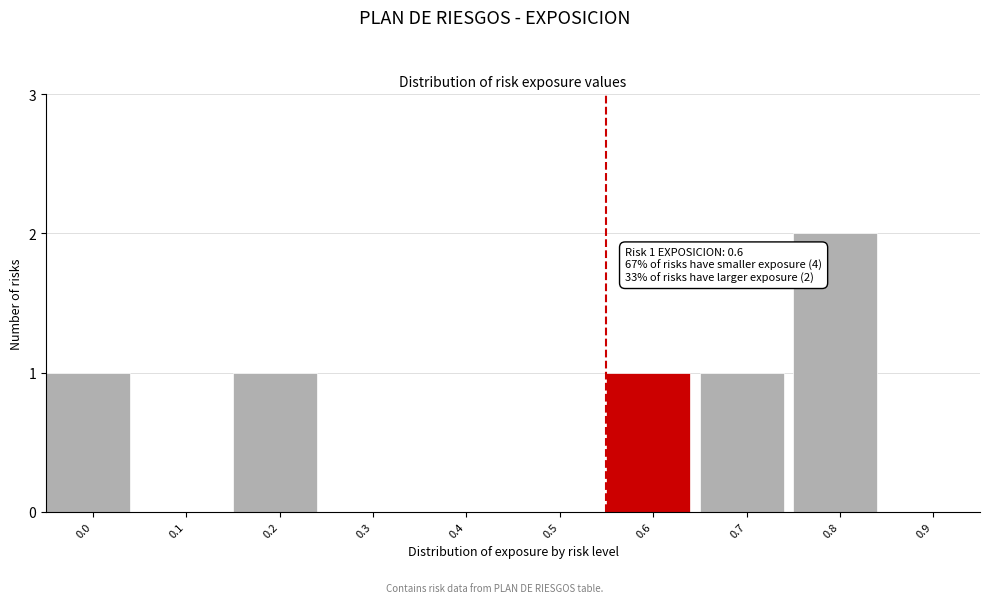

Reading left to right, what are all the values shown in this chart?

0.0=1	0.1=0	0.2=1	0.3=0	0.4=0	0.5=0	0.6=1	0.7=1	0.8=2	0.9=0